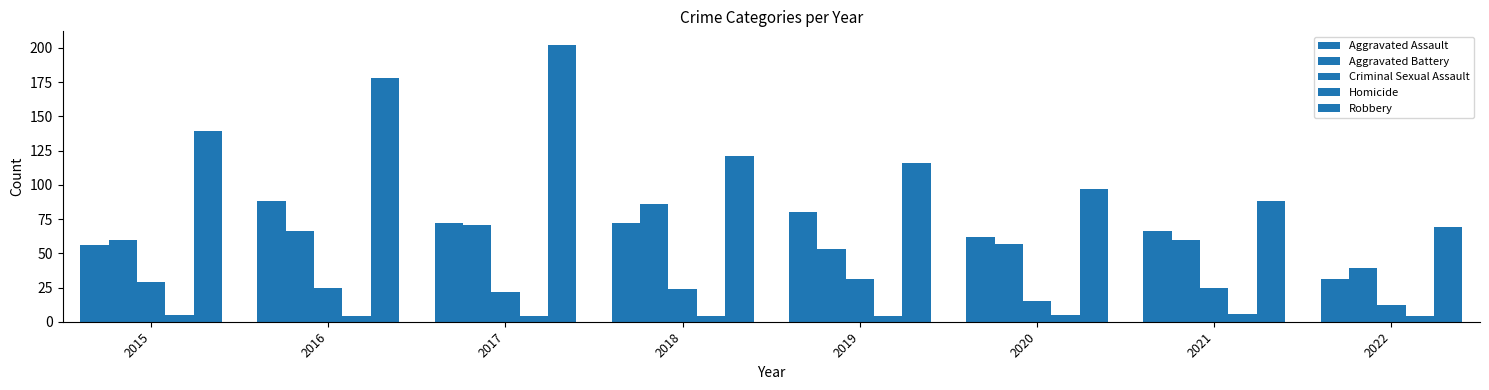

Is the value of Homicide at 2022 greater than the value of Aggravated Battery at 2020?

No